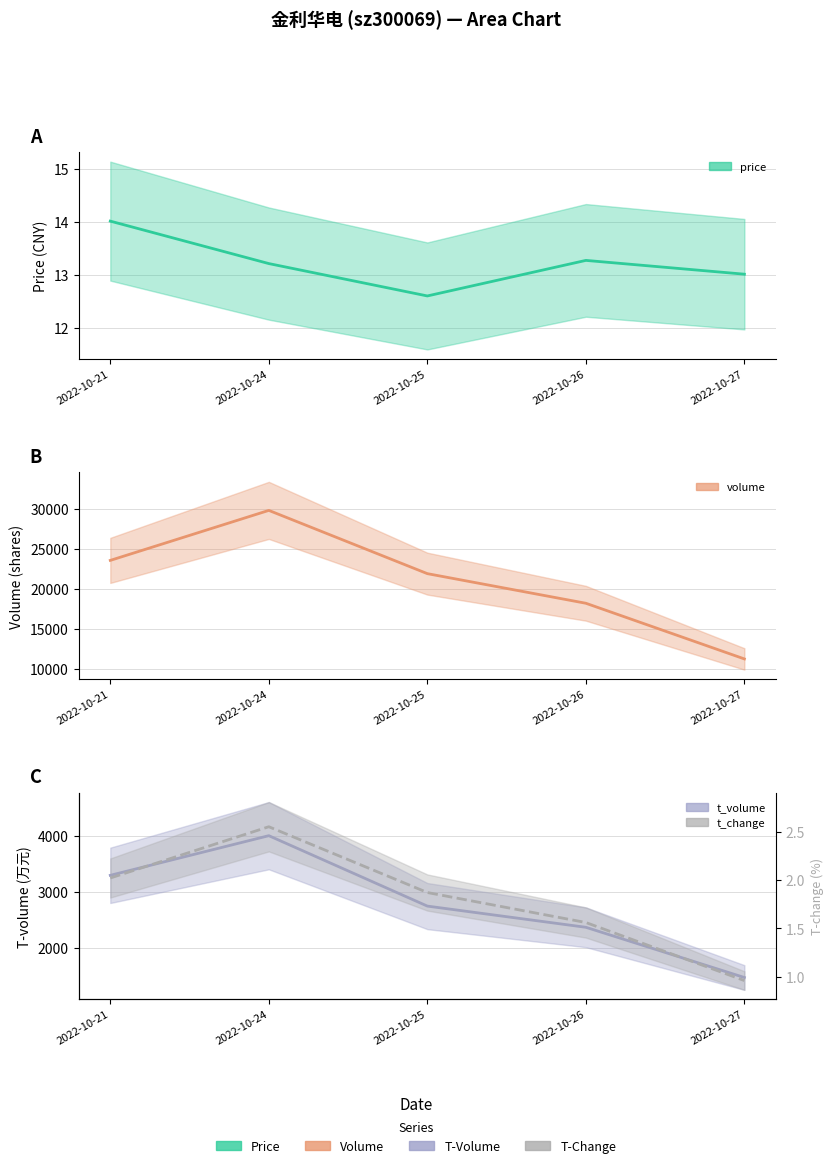

What is the value of the price point at the 4th from the left?

13.3